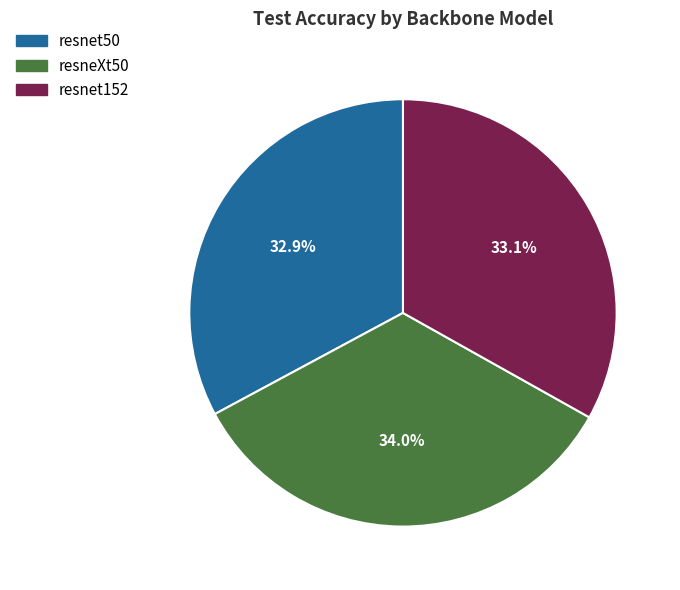

Count the number of slices in the pie.

3